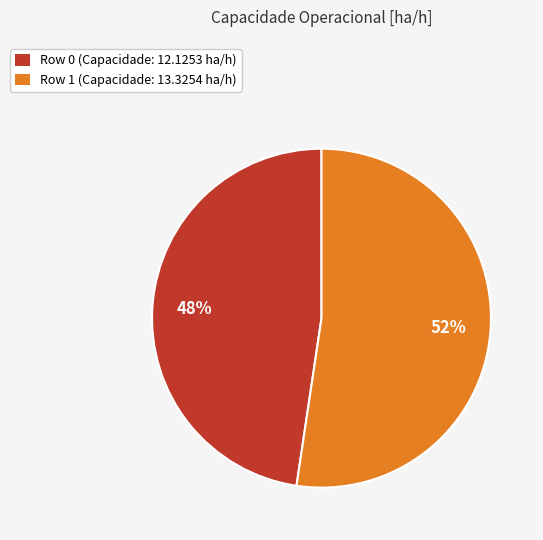

Count the number of slices in the pie.

2